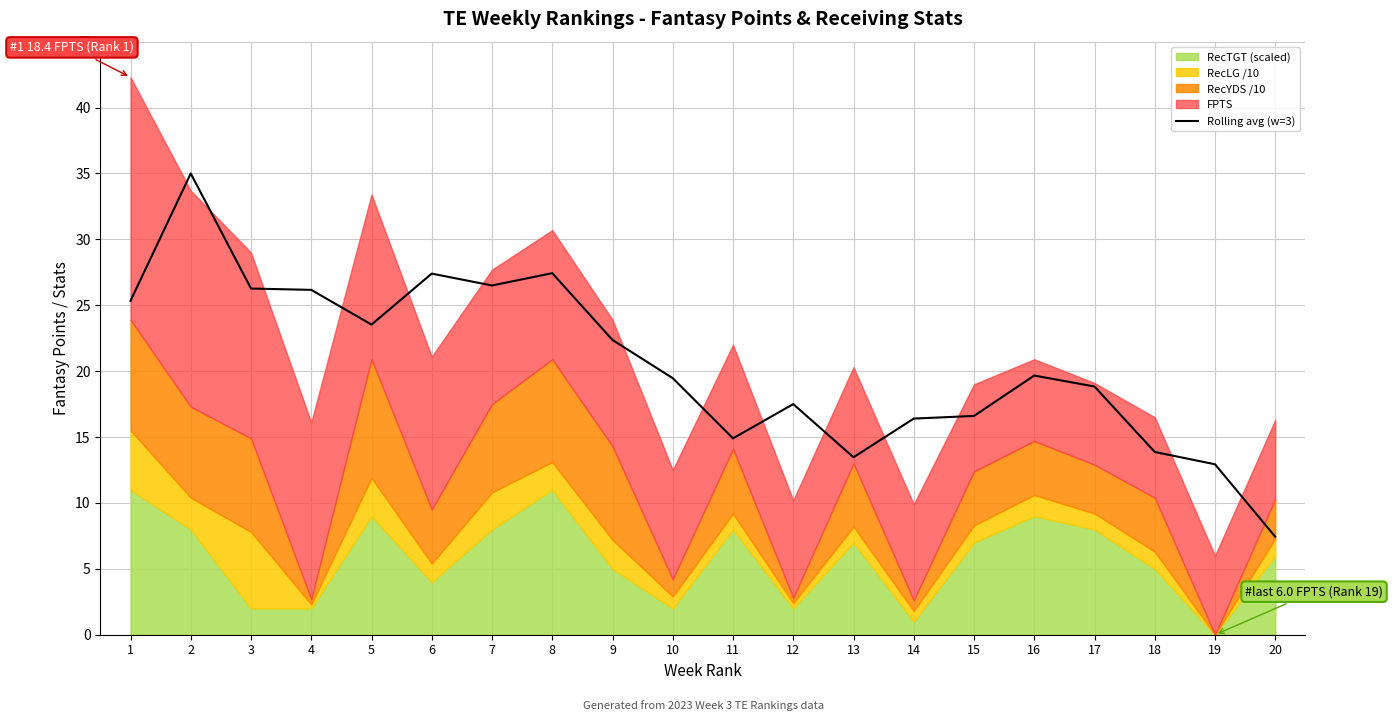

Is it true that the value at 14 is 16.4?

True